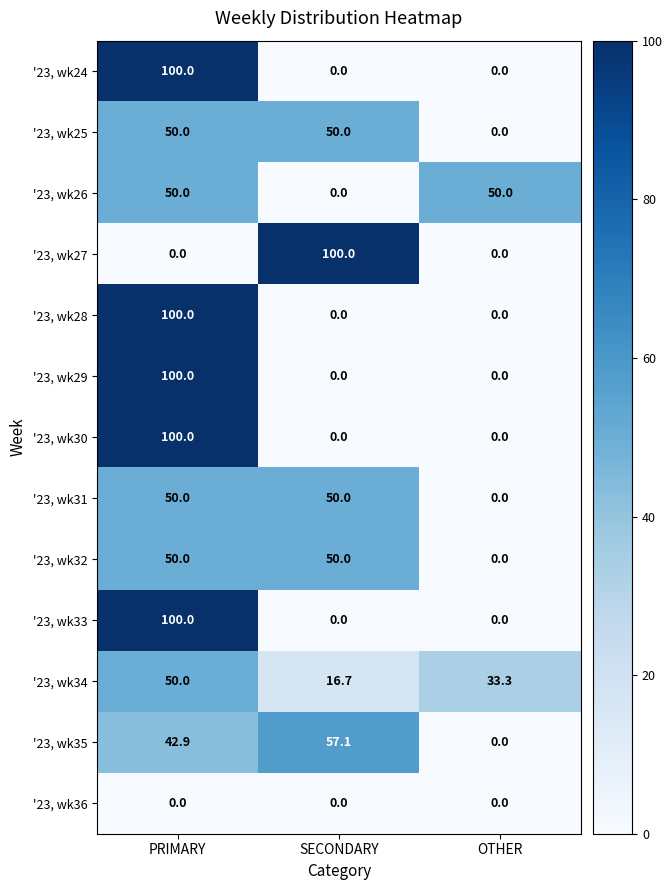

What is the highest value of the '23, wk31 series?

50.0